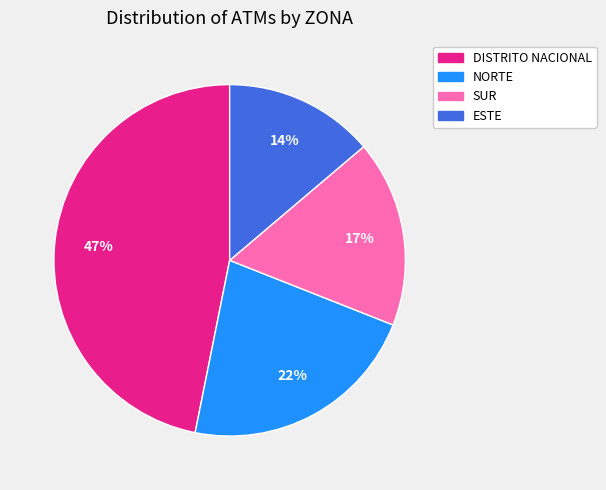

The NORTE slice represents 12% of the pie. True or false?

False